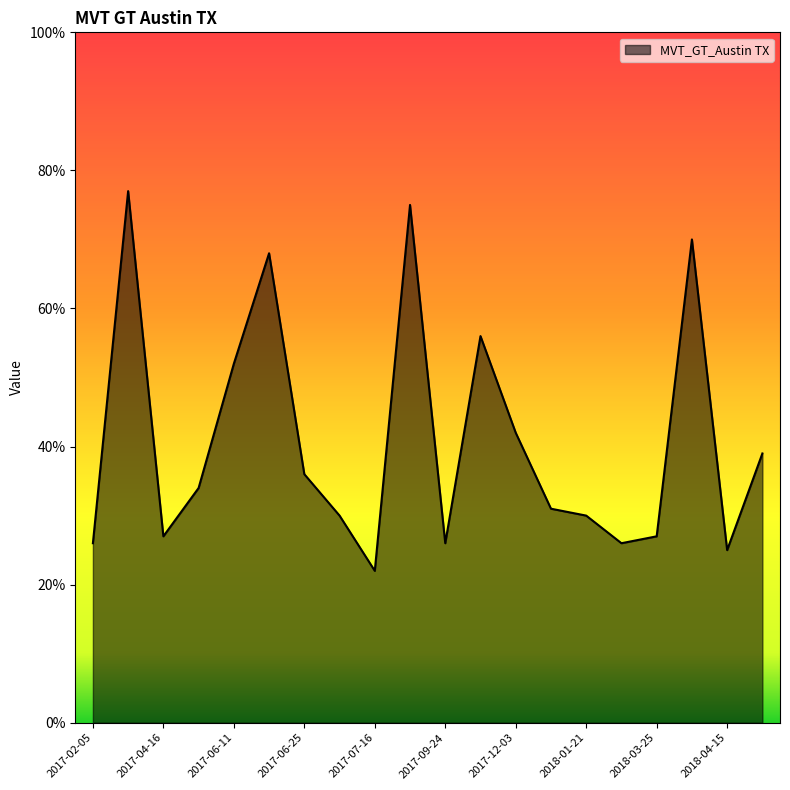

What is the greatest value displayed?

77